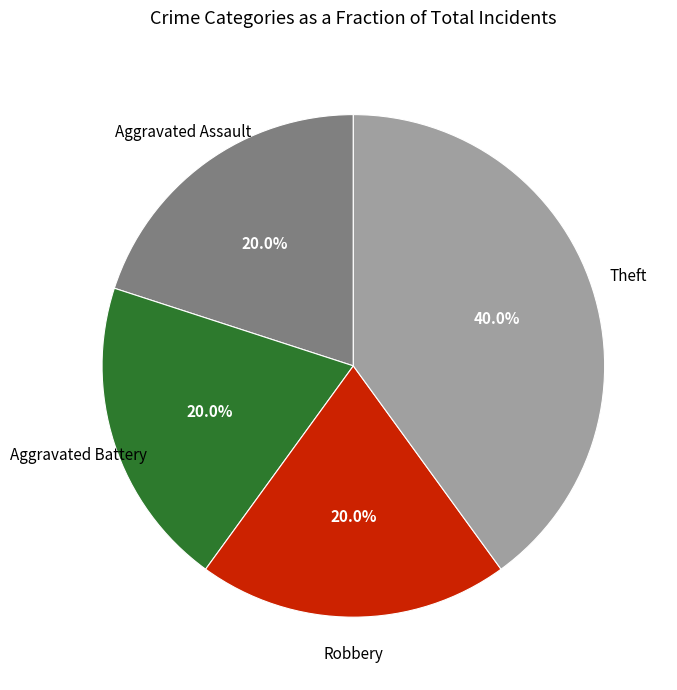

Is there a majority slice in this chart?

No